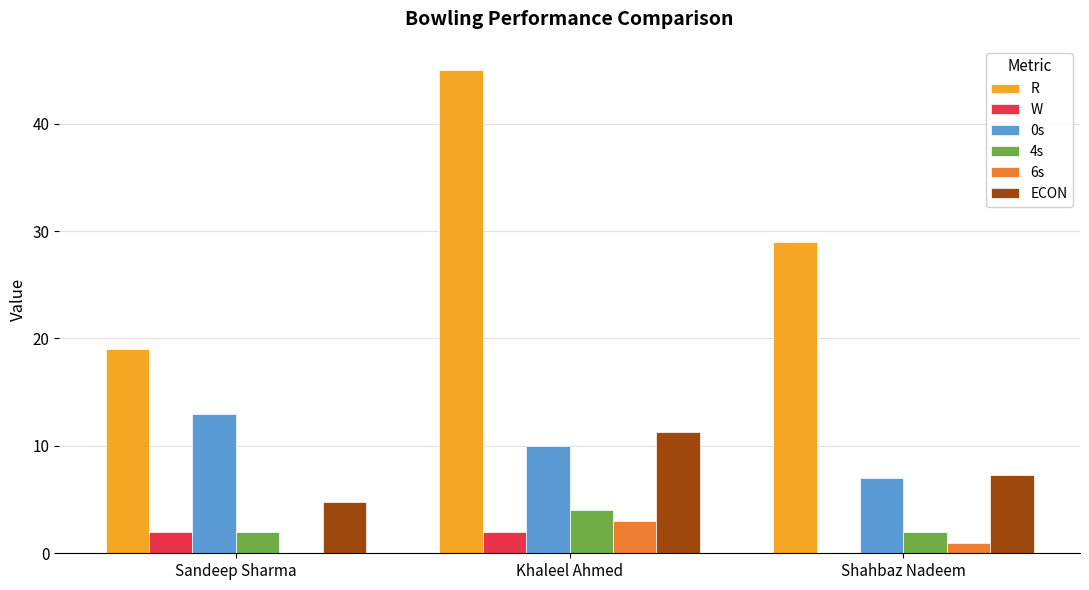

Is the value of 4s at Shahbaz Nadeem greater than the value of ECON at Sandeep Sharma?

No